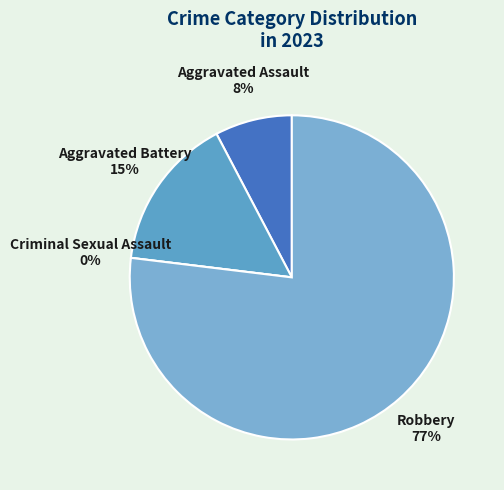

Is there any slice that represents more than half of the pie?

Yes